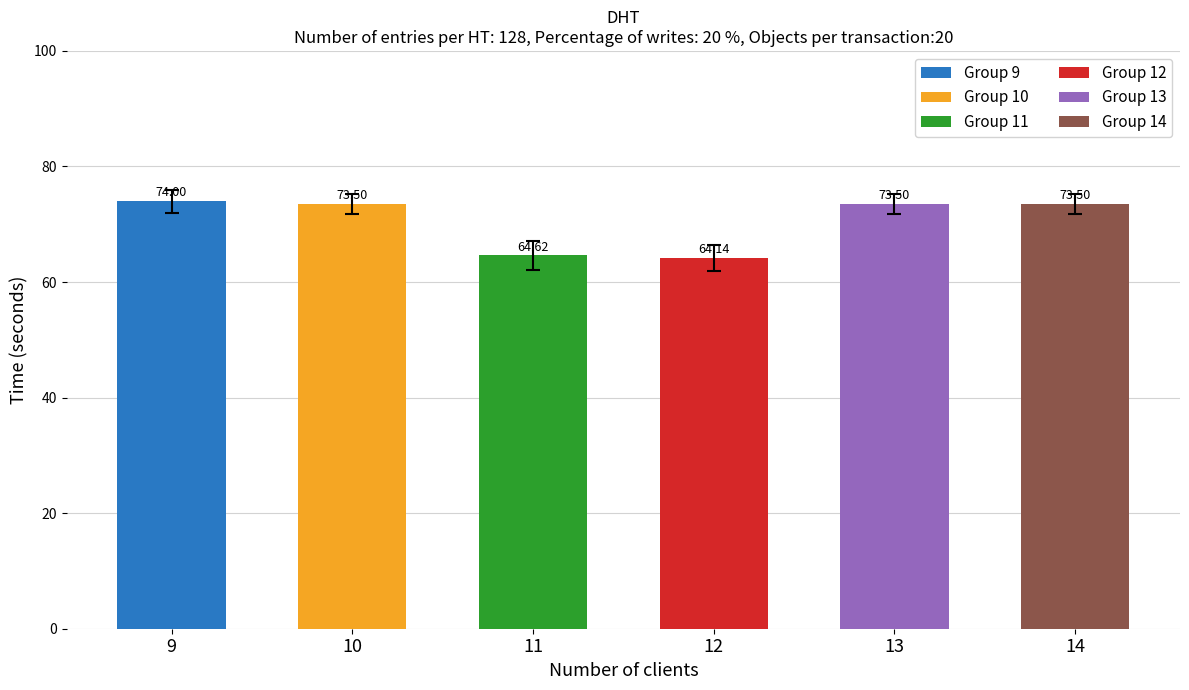

What is the ratio of the value at 14 to the value at 10?

1.0